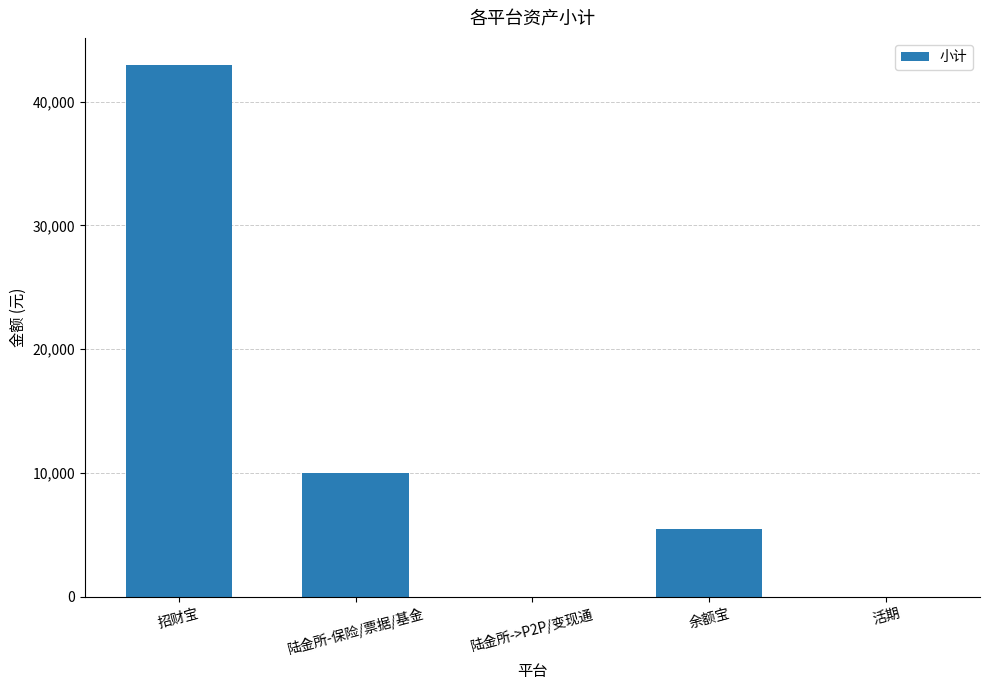

Reading left to right, extract all data points from this chart.

43000.0	10000.0	0.0	5473.2	0.0